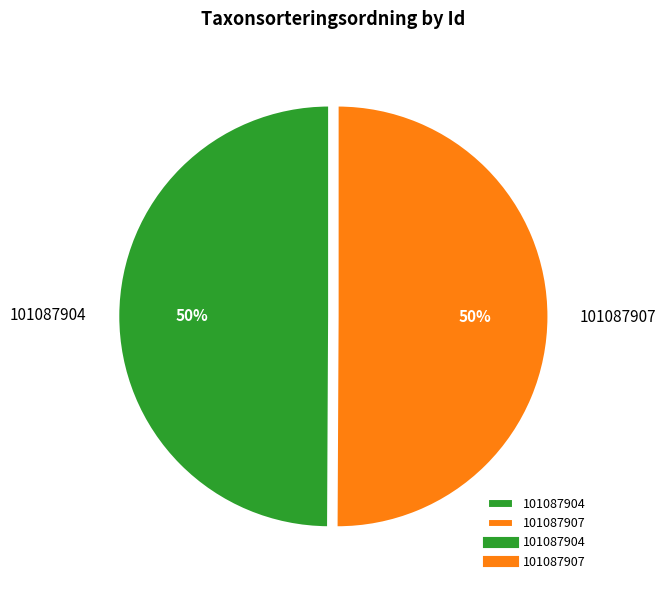

To the nearest percent, what is the average slice percentage?

50%